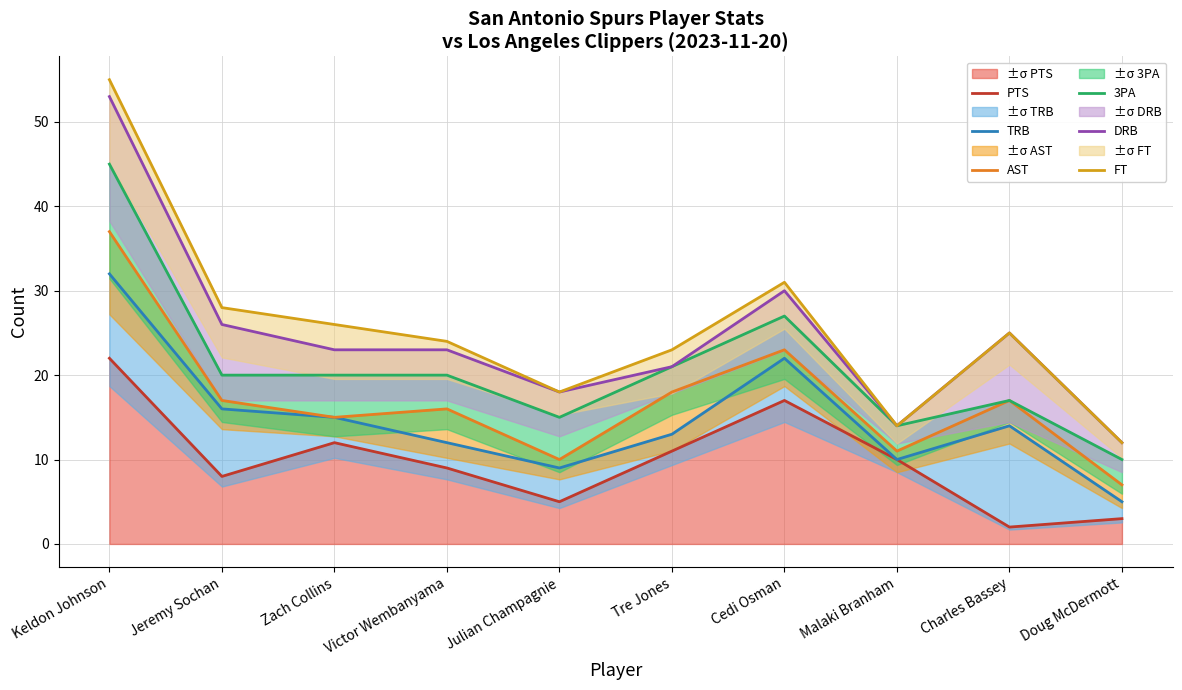

Which series has the largest total across all categories?

FT